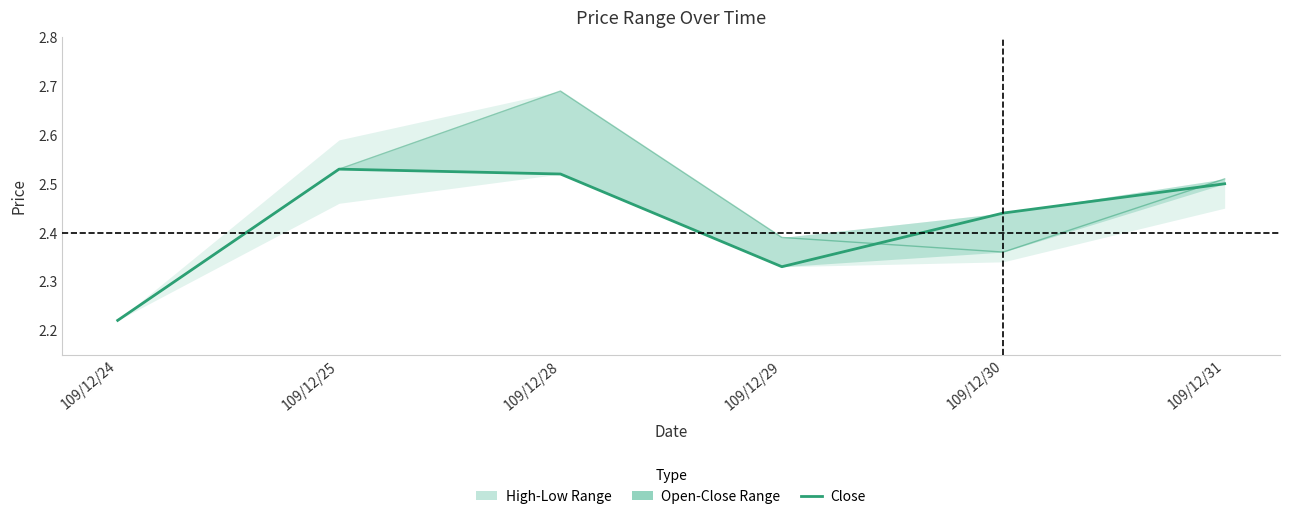

Which category has the highest value in the Close series?

109/12/25